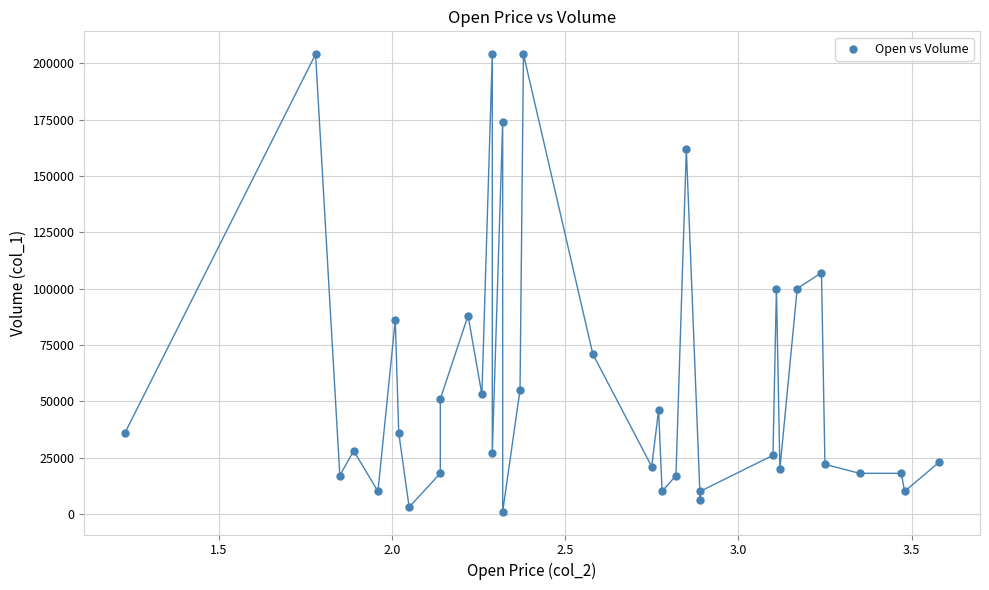

What is the range of Y values (max minus min)?

203000